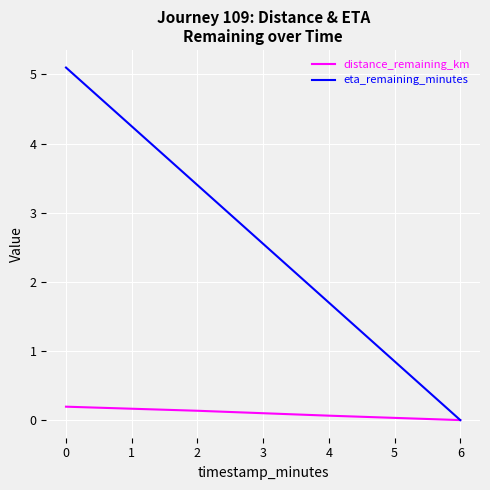

Reading right to left, transcribe all the data shown in this chart.

distance_remaining_km: 0.0	0.1	0.1	0.2
eta_remaining_minutes: 0.0	1.7	3.4	5.1